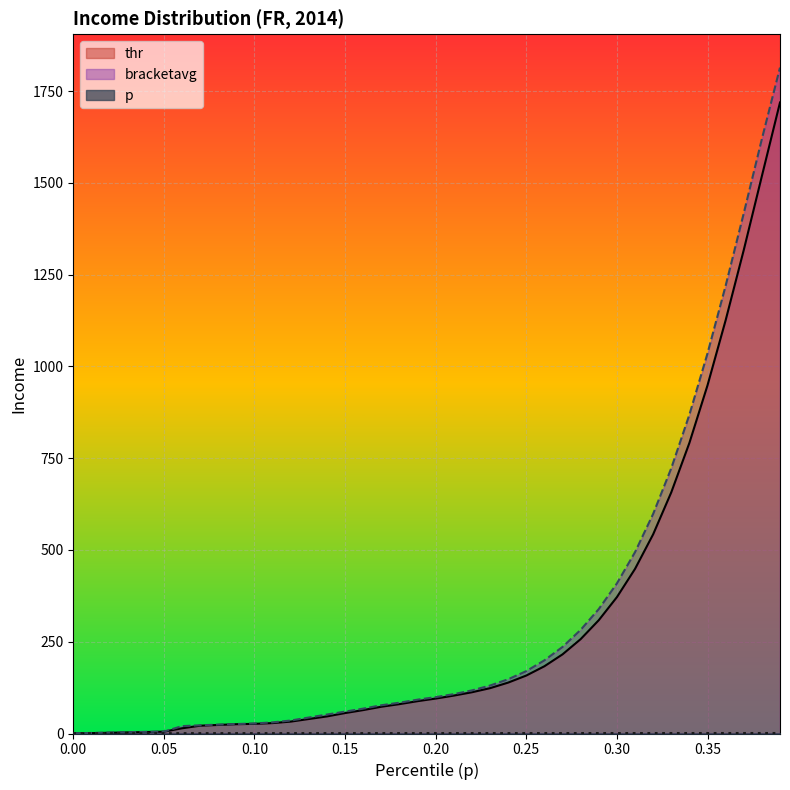

What is the average value of the bracketavg series?

317.7